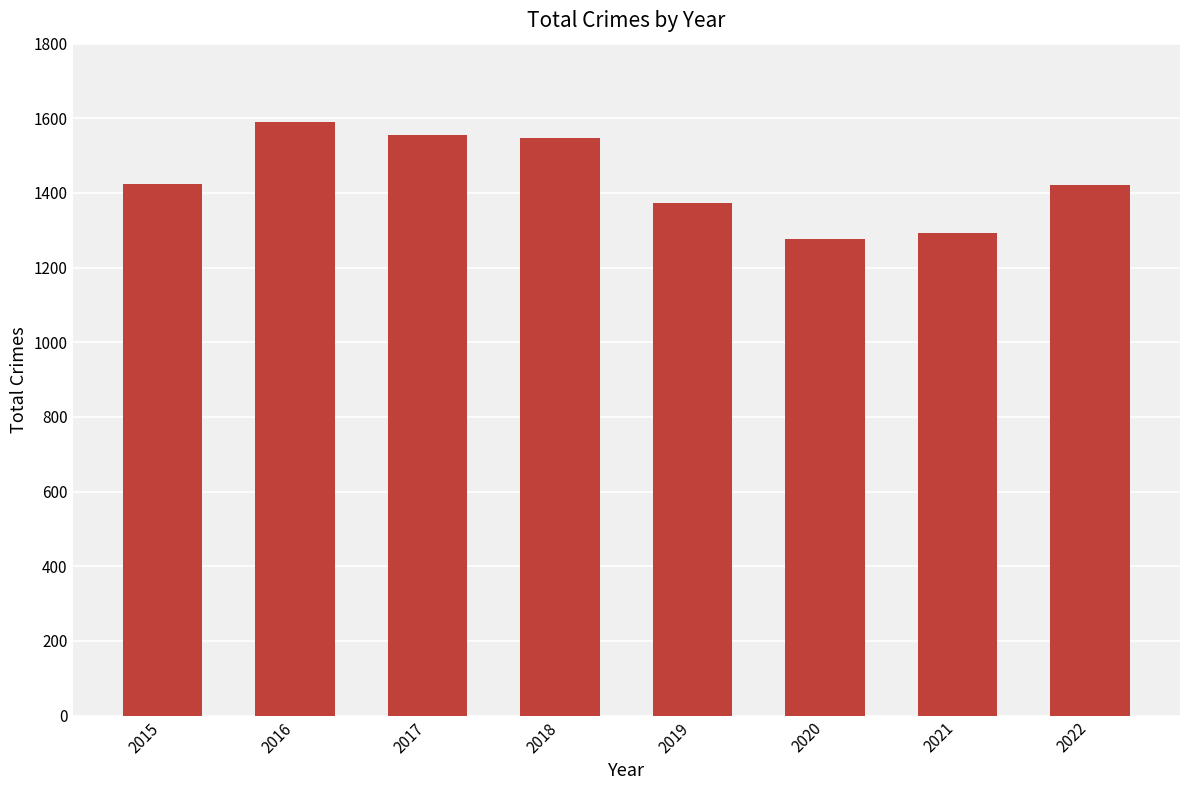

What is the value of the 2nd bar from the left?

1590